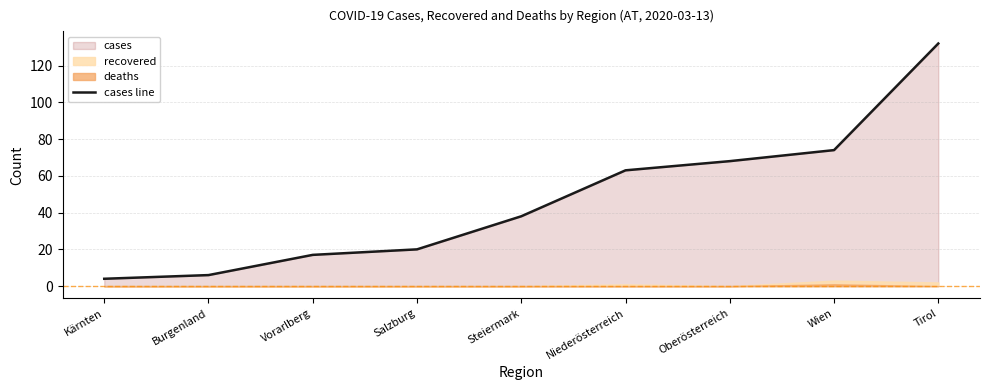

Is it true that cases line equals 174 at Tirol?

False